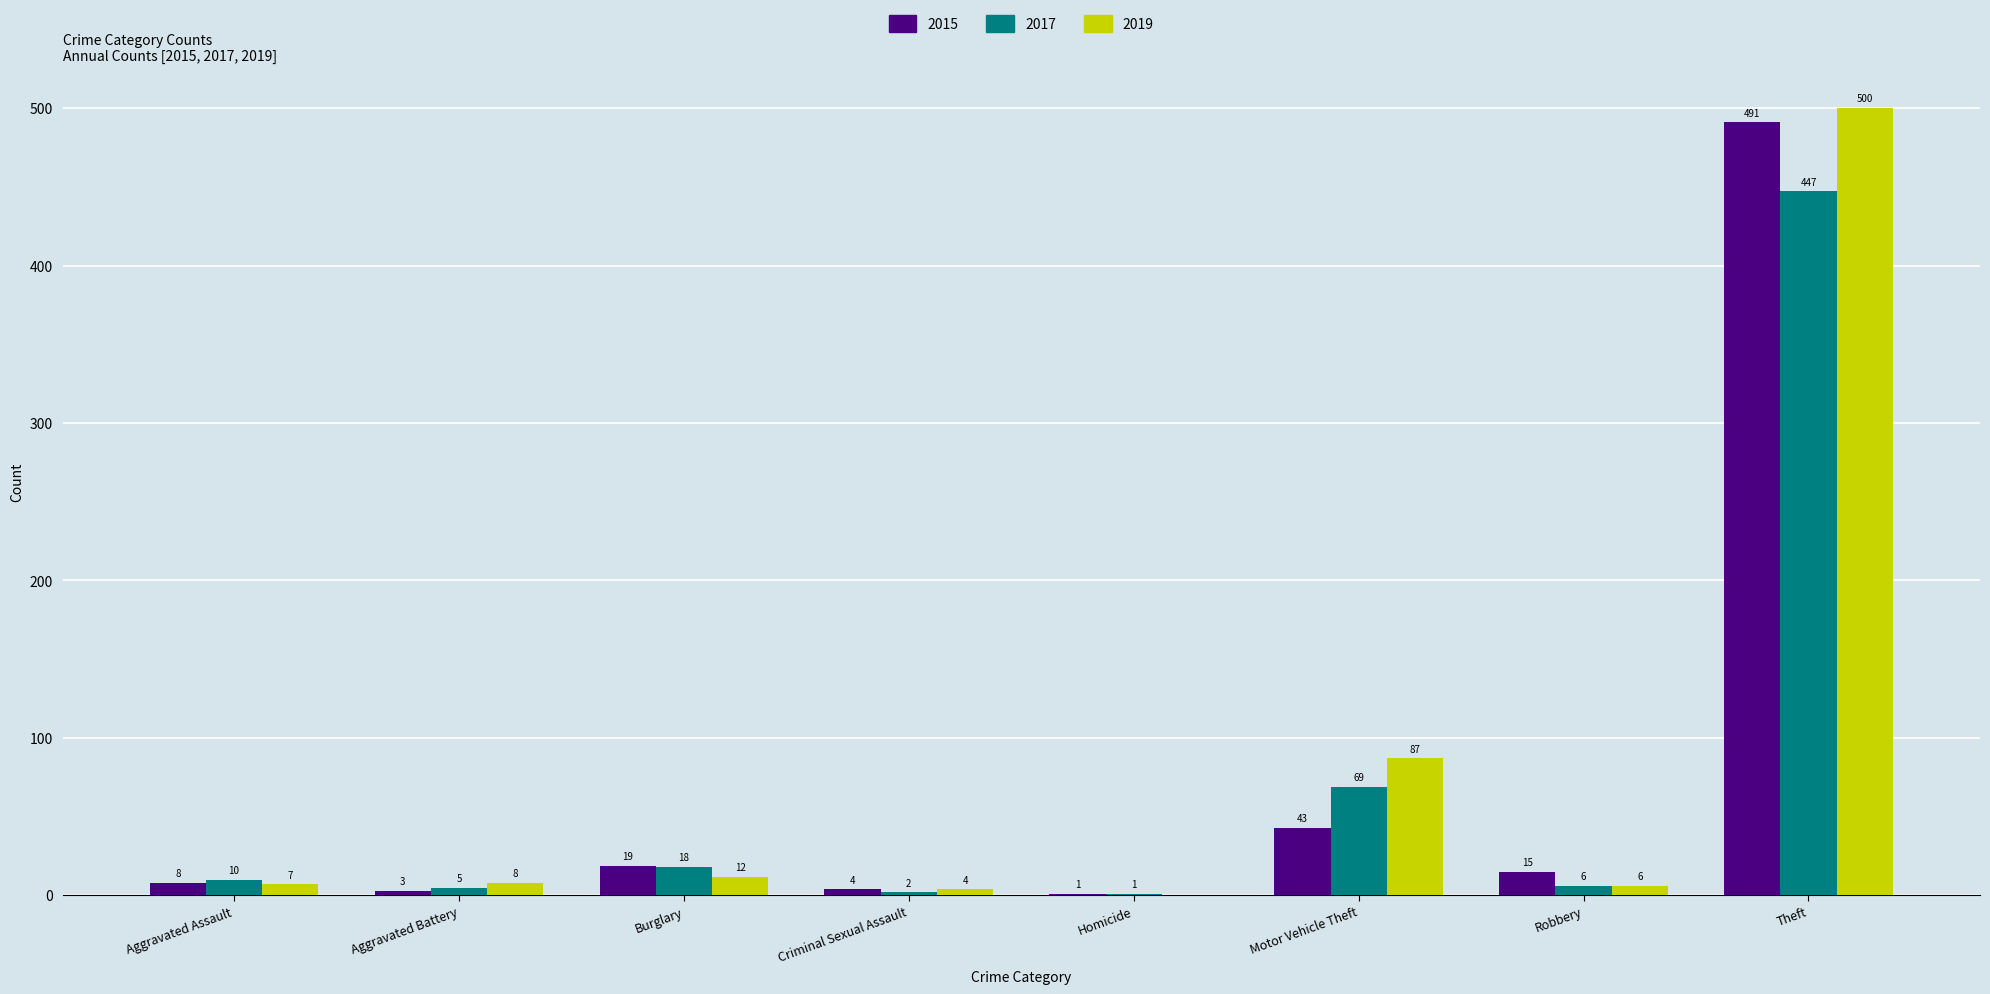

At which category is the sum across all series the highest?

Theft